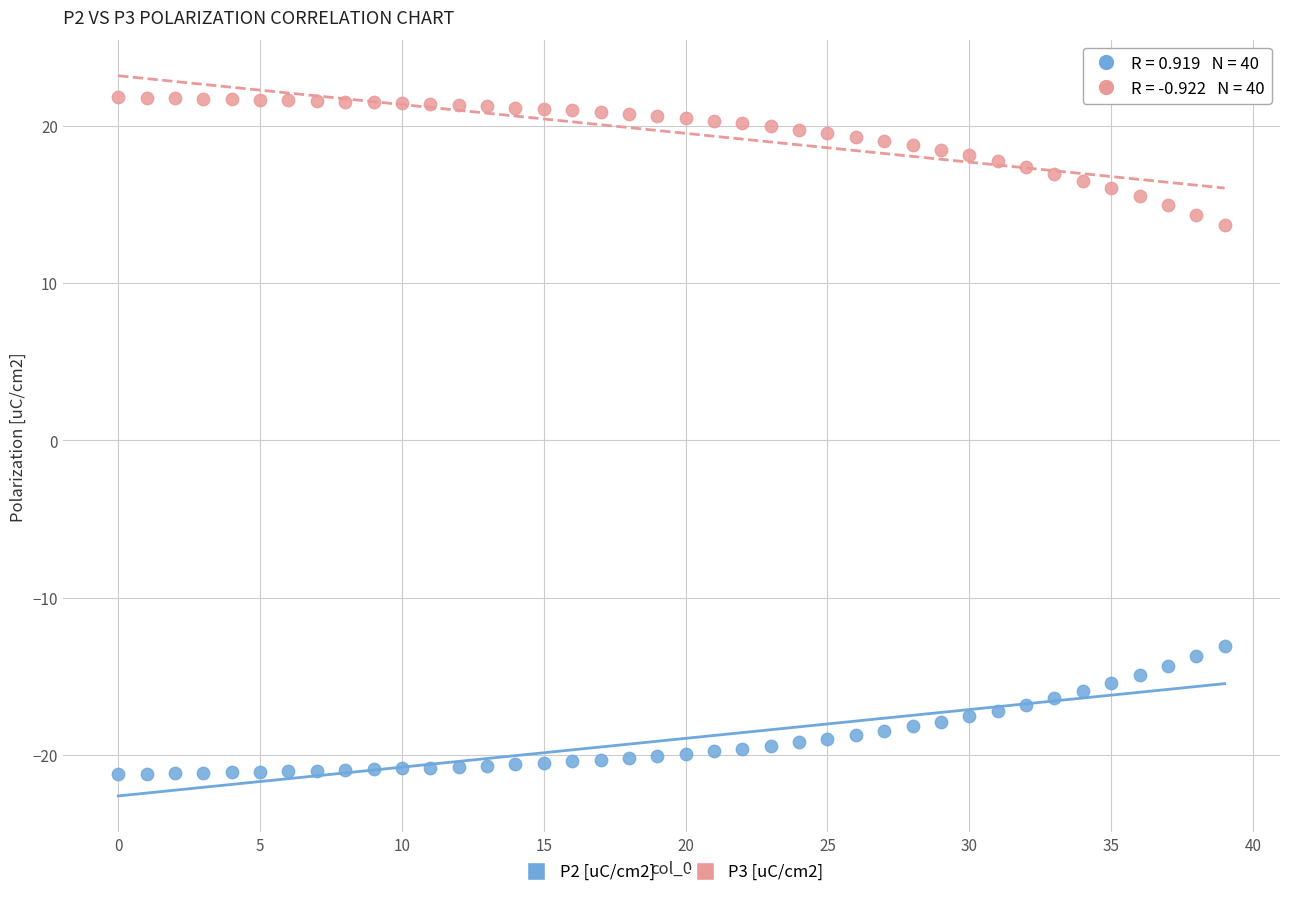

Across all data points, what is the range of Y values (max minus min)?

43.0